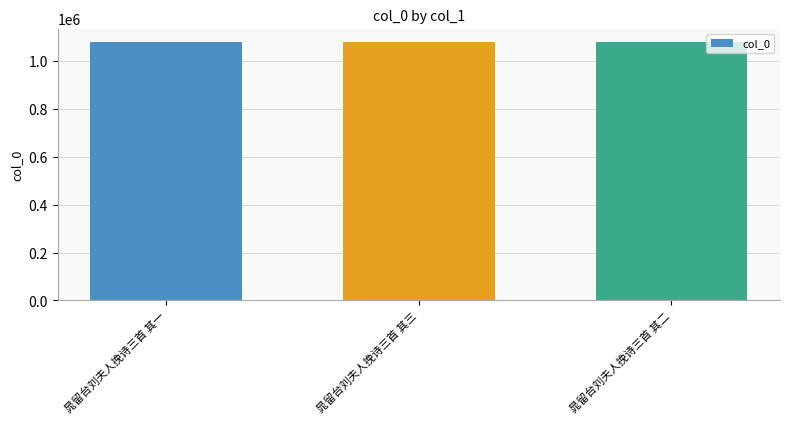

What is the greatest value displayed?

1080423